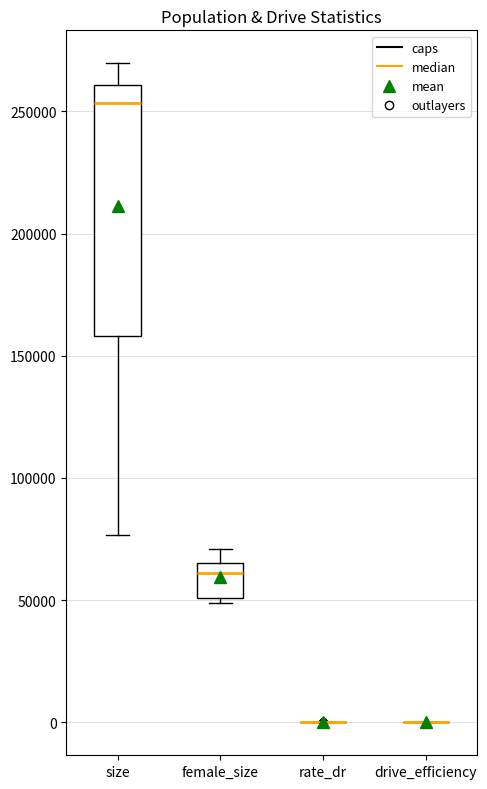

Where does the median line of the box for size sit on the y-axis? The values are not printed on the chart, so give them approximately, as read against the axis.

255000